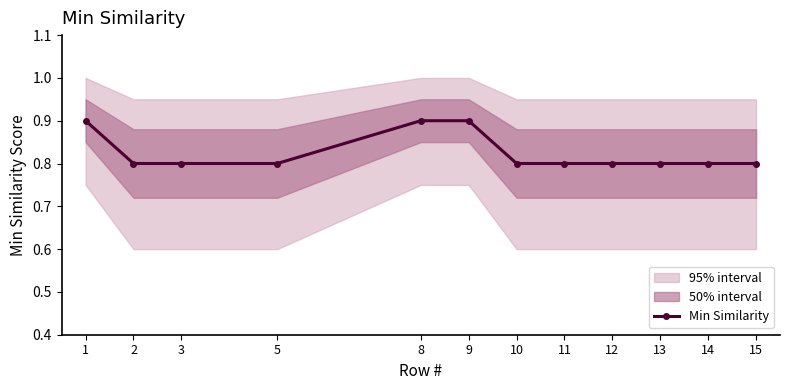

True or false: the data has more than 0 interior local peaks.

False